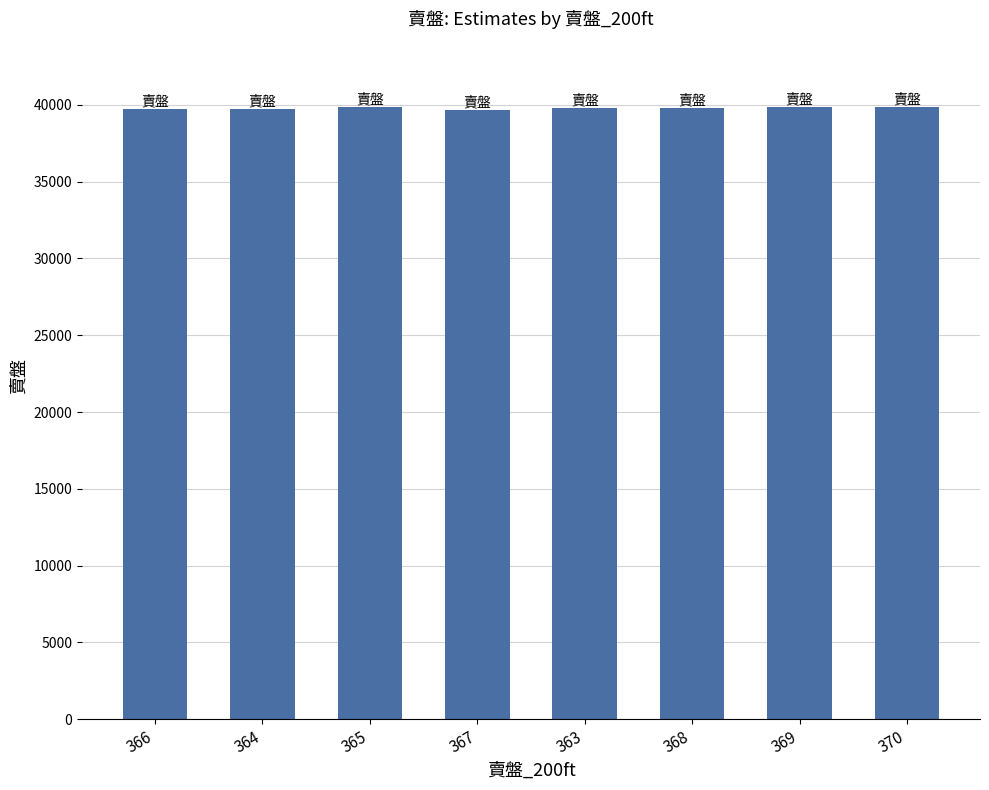

What is the ratio of the value at 364 to the value at 370?

1.0